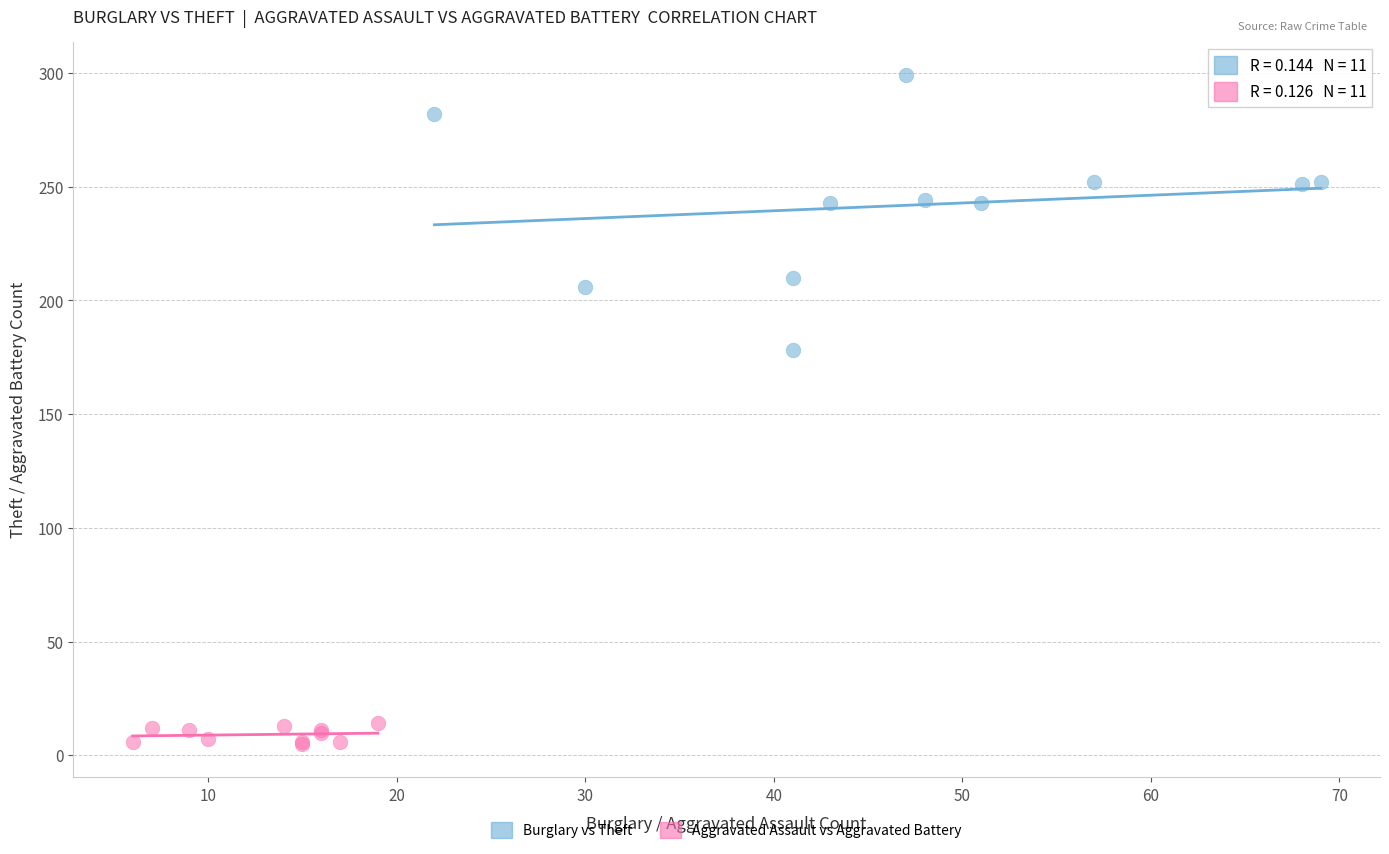

Which series contains the lowest Y value?

Aggravated Assault vs Aggravated Battery